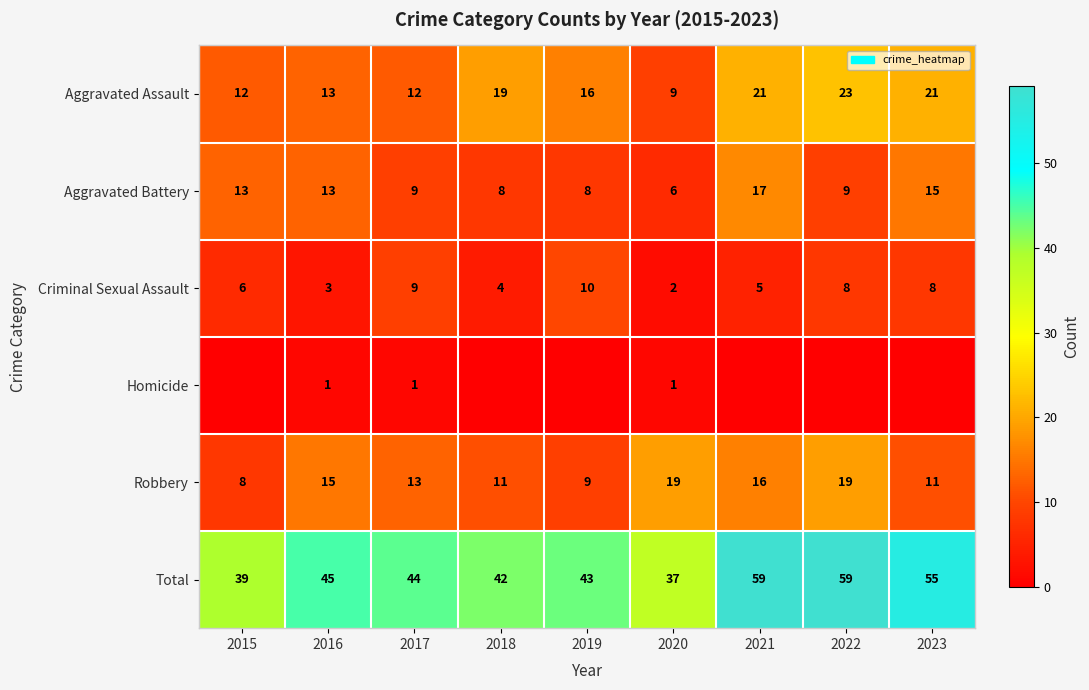

The value of Aggravated Assault at 2016 is 13. True or false?

True